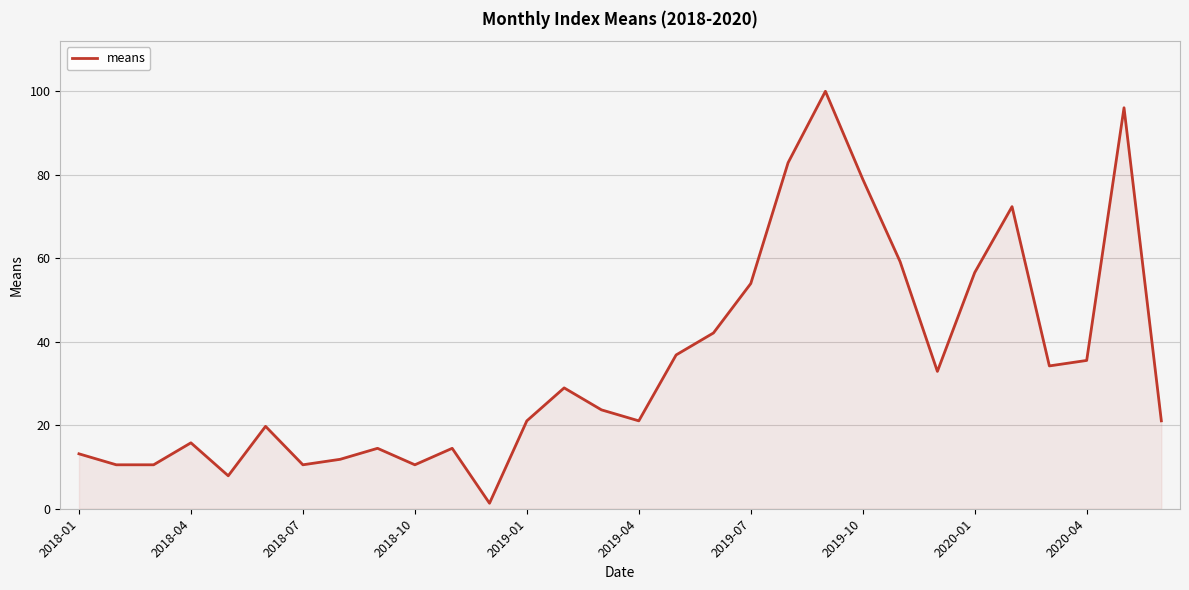

What is the maximum value shown in the chart?

100.0